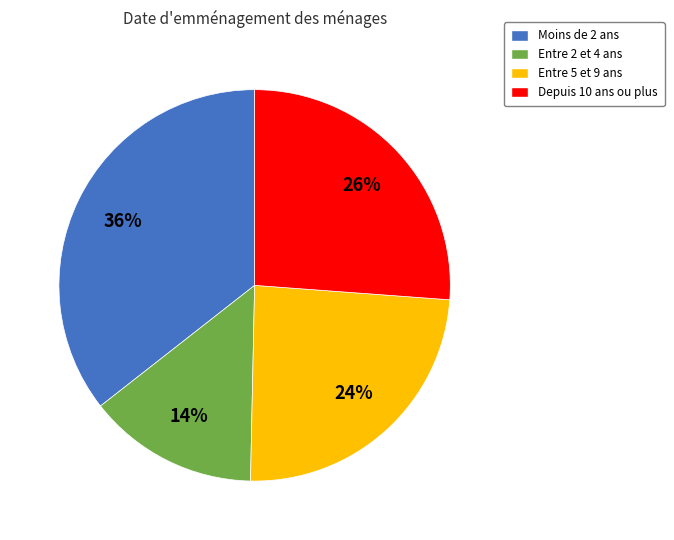

Does any single category account for the majority?

No